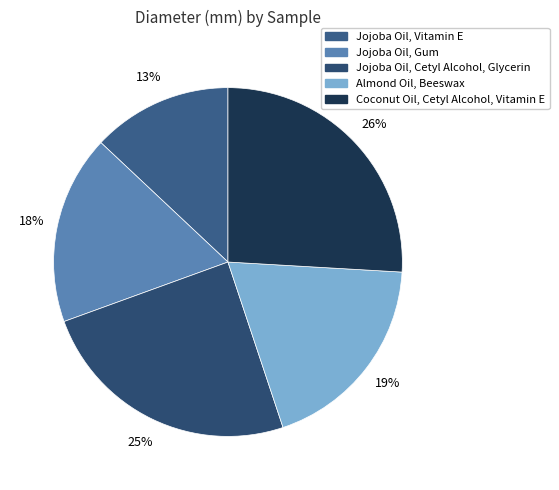

Is the sum of Coconut Oil, Cetyl Alcohol, Vitamin E and Jojoba Oil, Gum greater than half?

No